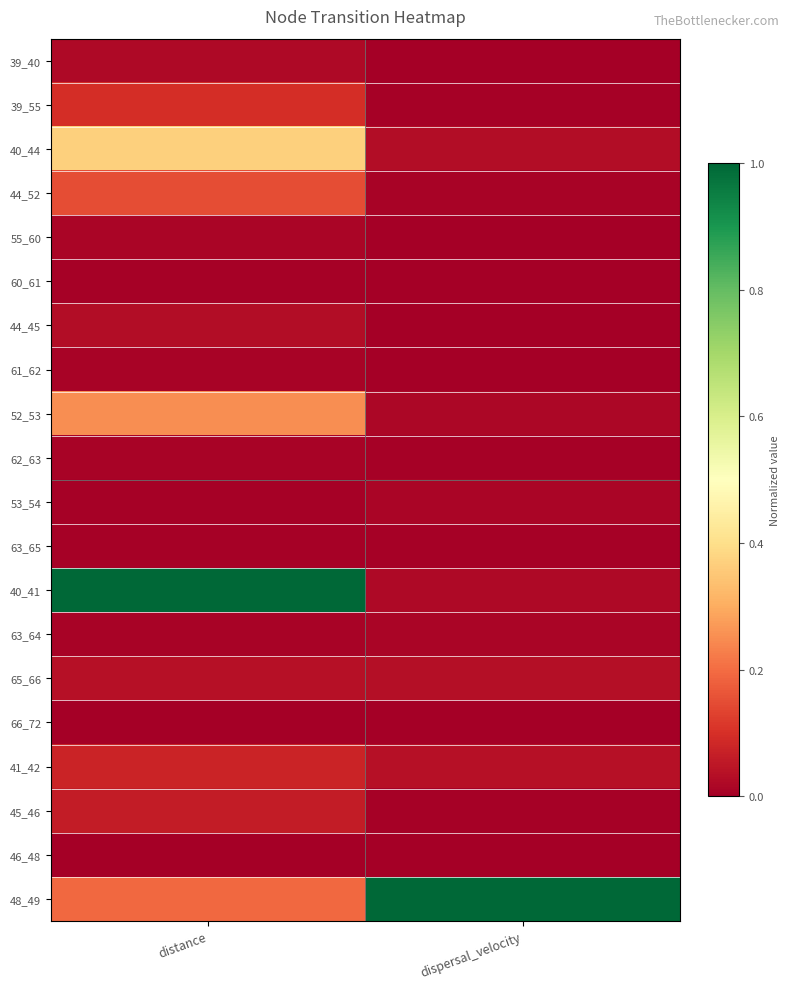

At how many categories does at least one series exceed 0?

2